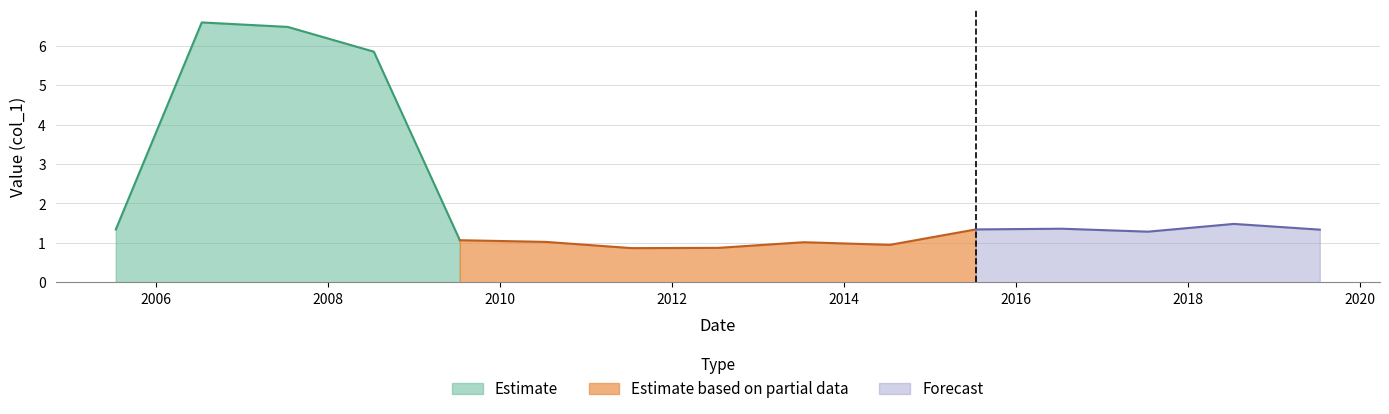

What is the greatest value displayed?

6.6